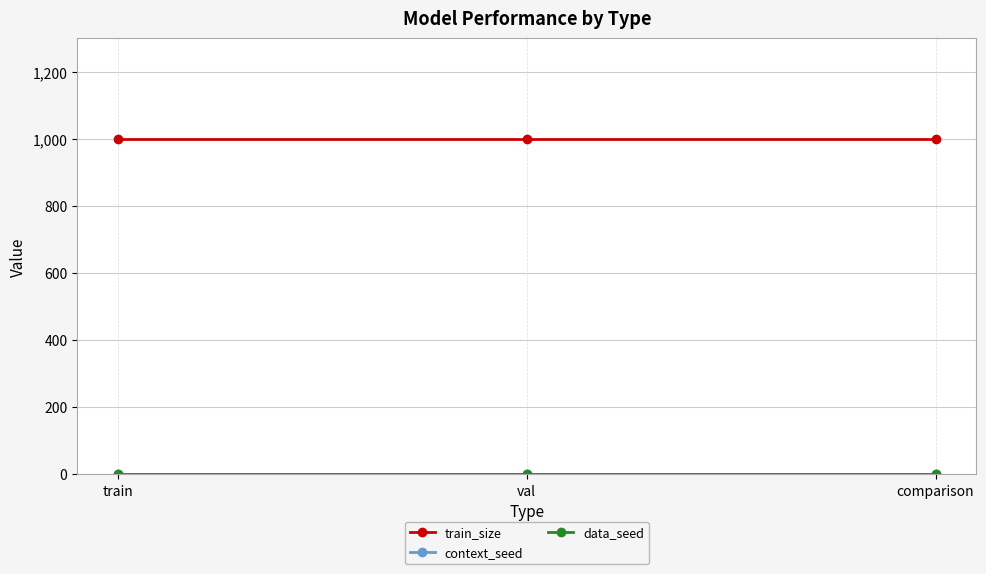

Is this an area chart (filled region under the line)?

No